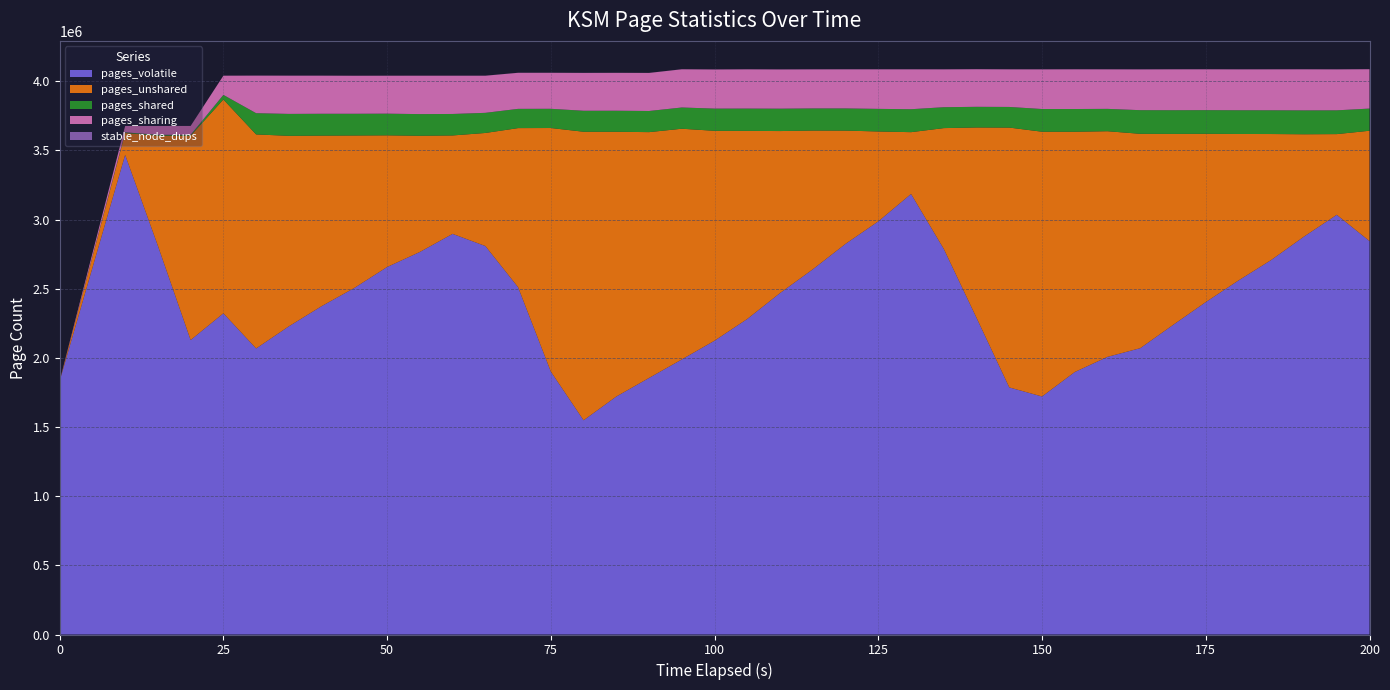

Reading left to right, list all the values displayed in this chart.

pages_volatile: 1833022	3468244	2810782	2129350	2322415	2068345	2228492	2374275	2506066	2657294	2766096	2896918	2809096	2511339	1900886	1549033	1720881	1855344	1989130	2124788	2281961	2469125	2640824	2824860	2987452	3185441	2787843	2289583	1786612	1721084	1898068	2007694	2070534	2238301	2403664	2560239	2708290	2877412	3034962	2844881
pages_unshared: 0	158040	796258	1477580	1546021	1547659	1377365	1233190	1102221	952100	840301	711680	817454	1150385	1761469	2086411	1914362	1777280	1668069	1517353	1359756	1171227	1003233	818830	649901	446942	873855	1376726	1878861	1914555	1737394	1631461	1549913	1381470	1216899	1058976	910573	739754	583307	797742
pages_shared: 0	4940	6184	6207	33476	153599	158555	157932	157150	156799	156486	155376	145547	139158	138974	151692	152113	152827	153608	160638	161259	161938	159993	160318	163439	165906	151141	149324	149256	164066	164303	161625	170959	171243	171019	171614	171757	172693	171990	160357
pages_sharing: 0	45607	63733	64105	138729	271536	276413	275378	274727	274216	277639	276528	268401	260729	260352	273702	273933	275195	276258	282877	283767	283566	282404	282713	285885	288379	273689	271917	271848	286737	287012	285799	294822	295705	295254	295554	295958	296960	296140	284561
stable_node_dups: 0	143	191	191	333	361	361	360	360	360	375	375	380	385	385	387	387	390	393	393	393	393	393	393	393	393	394	394	394	394	394	399	399	399	399	399	399	399	399	399